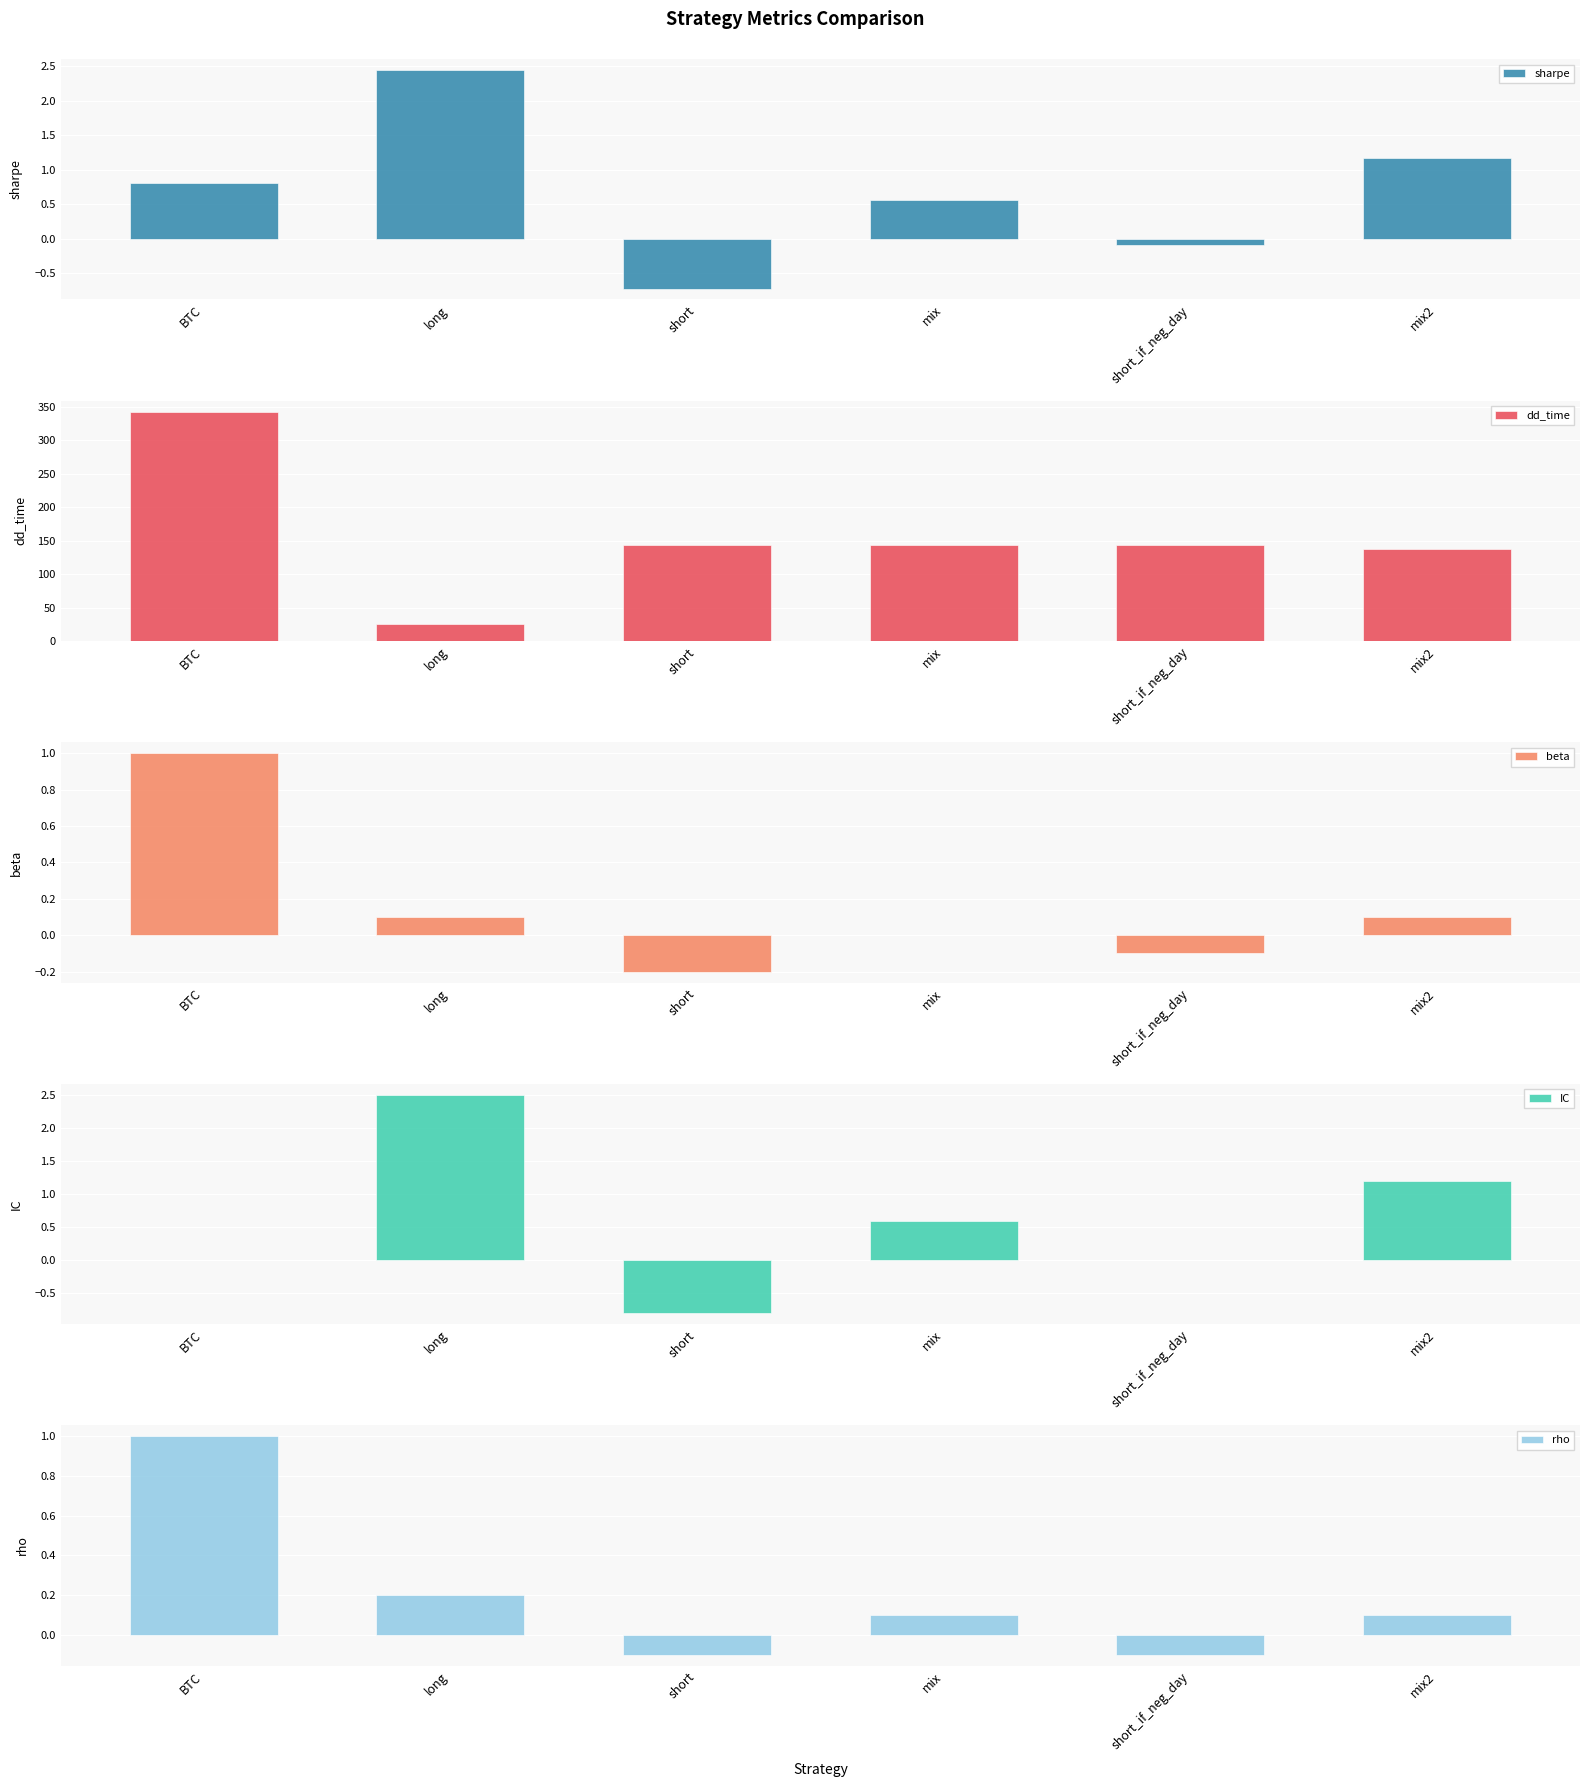

How many series are shown in this chart?

5